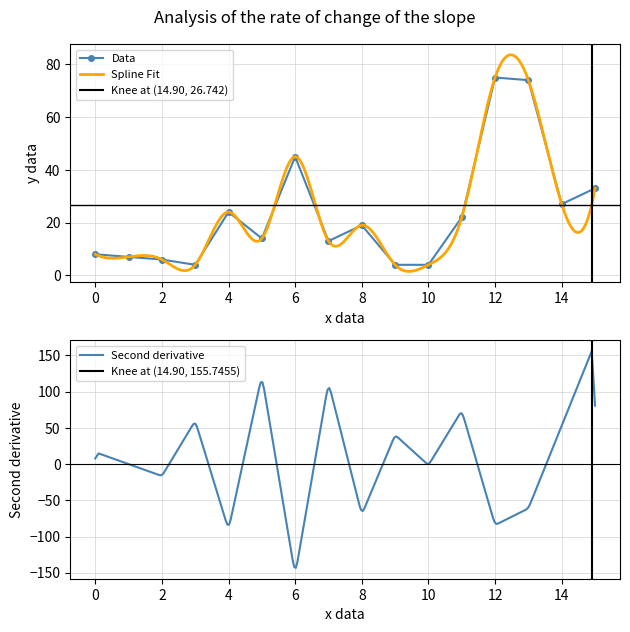

Reading right to left, extract all data points from this chart.

33	27	74	75	22	4	4	19	13	45	14	24	4	6	7	8